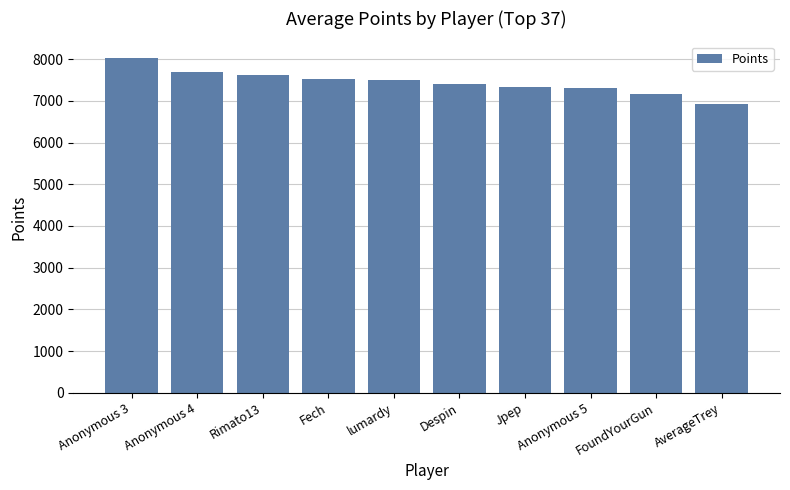

What position from the right is Anonymous 3?

10